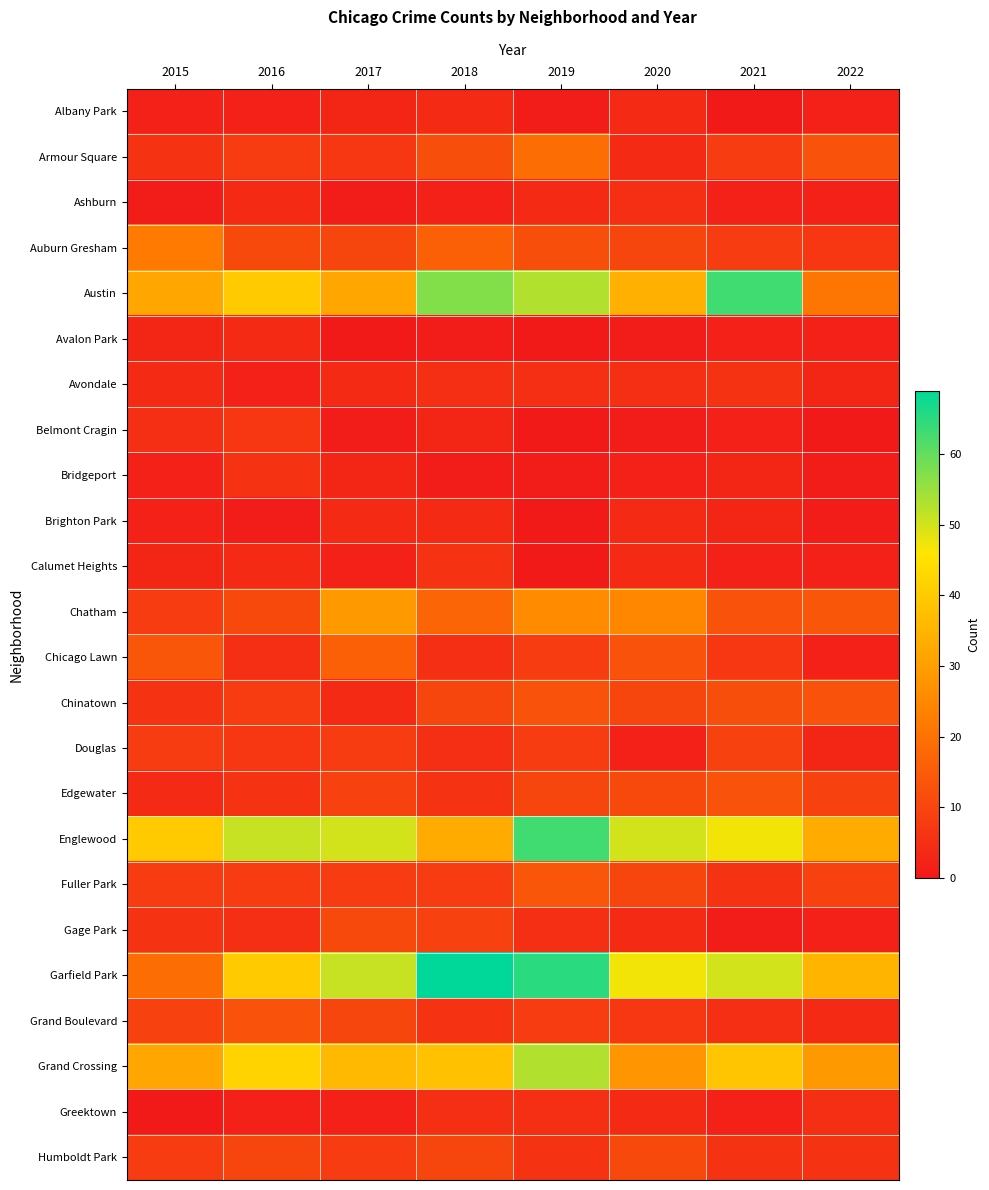

Reading right to left, transcribe all the data shown in this chart.

Albany Park: 2022=2	2021=0	2020=4	2019=1	2018=4	2017=3	2016=2	2015=2
Armour Square: 2022=13	2021=8	2020=4	2019=19	2018=12	2017=7	2016=8	2015=6
Ashburn: 2022=2	2021=2	2020=5	2019=4	2018=2	2017=1	2016=4	2015=1
Auburn Gresham: 2022=7	2021=8	2020=10	2019=12	2018=16	2017=10	2016=11	2015=22
Austin: 2022=21	2021=63	2020=34	2019=53	2018=57	2017=32	2016=40	2015=32
Avalon Park: 2022=2	2021=2	2020=1	2019=0	2018=1	2017=0	2016=4	2015=3
Avondale: 2022=3	2021=6	2020=5	2019=5	2018=5	2017=4	2016=2	2015=4
Belmont Cragin: 2022=0	2021=2	2020=1	2019=0	2018=3	2017=1	2016=7	2015=5
Bridgeport: 2022=1	2021=3	2020=2	2019=1	2018=1	2017=3	2016=6	2015=2
Brighton Park: 2022=1	2021=3	2020=4	2019=0	2018=4	2017=4	2016=1	2015=2
Calumet Heights: 2022=2	2021=2	2020=4	2019=0	2018=6	2017=2	2016=4	2015=3
Chatham: 2022=14	2021=13	2020=25	2019=26	2018=17	2017=29	2016=11	2015=8
Chicago Lawn: 2022=2	2021=7	2020=13	2019=8	2018=5	2017=16	2016=5	2015=14
Chinatown: 2022=13	2021=12	2020=10	2019=13	2018=10	2017=4	2016=8	2015=6
Douglas: 2022=3	2021=9	2020=2	2019=8	2018=5	2017=8	2016=7	2015=8
Edgewater: 2022=9	2021=13	2020=11	2019=10	2018=6	2017=9	2016=6	2015=4
Englewood: 2022=33	2021=47	2020=50	2019=63	2018=33	2017=50	2016=51	2015=40
Fuller Park: 2022=9	2021=6	2020=10	2019=14	2018=8	2017=8	2016=8	2015=8
Gage Park: 2022=2	2021=1	2020=4	2019=5	2018=9	2017=11	2016=5	2015=6
Garfield Park: 2022=35	2021=50	2020=47	2019=65	2018=69	2017=51	2016=40	2015=19
Grand Boulevard: 2022=4	2021=5	2020=7	2019=8	2018=6	2017=10	2016=13	2015=9
Grand Crossing: 2022=29	2021=39	2020=28	2019=53	2018=38	2017=36	2016=42	2015=32
Greektown: 2022=5	2021=2	2020=4	2019=5	2018=5	2017=2	2016=2	2015=0
Humboldt Park: 2022=6	2021=6	2020=11	2019=6	2018=10	2017=8	2016=10	2015=8